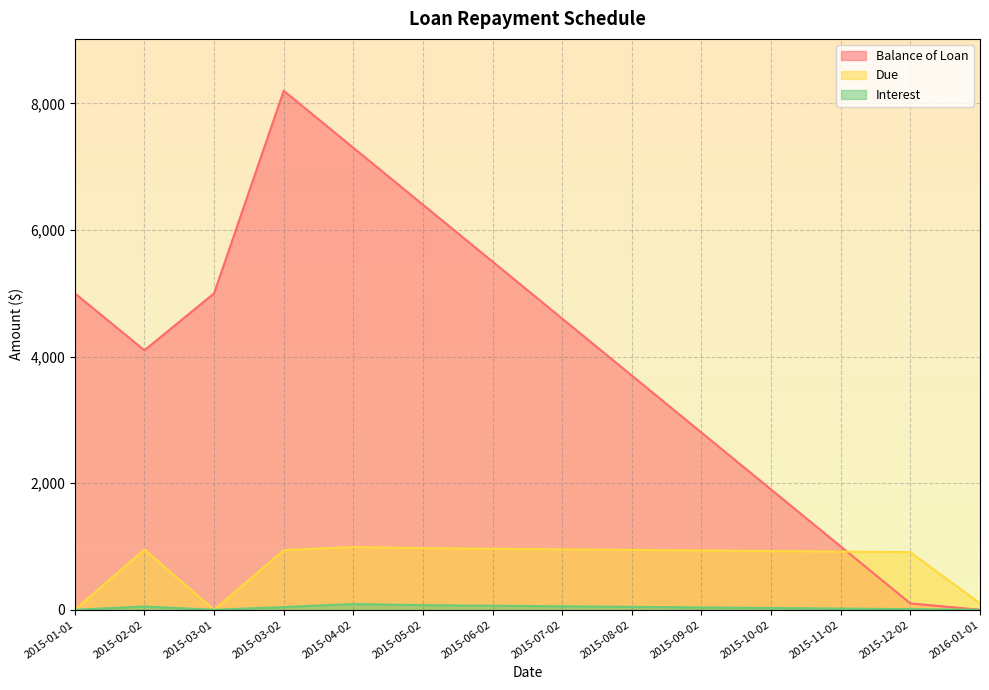

Where is the first local minimum for Interest?

2015-03-01